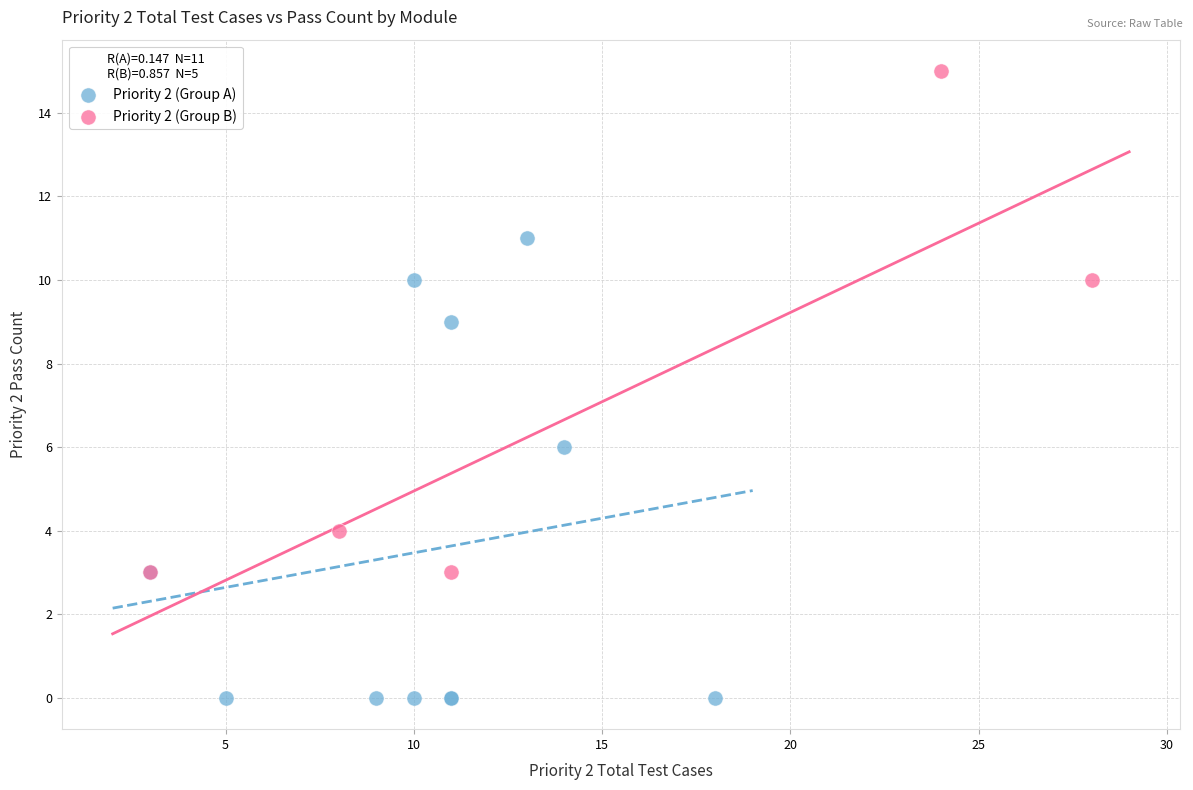

Which series reaches the minimum Y coordinate?

Priority 2 (Group A)